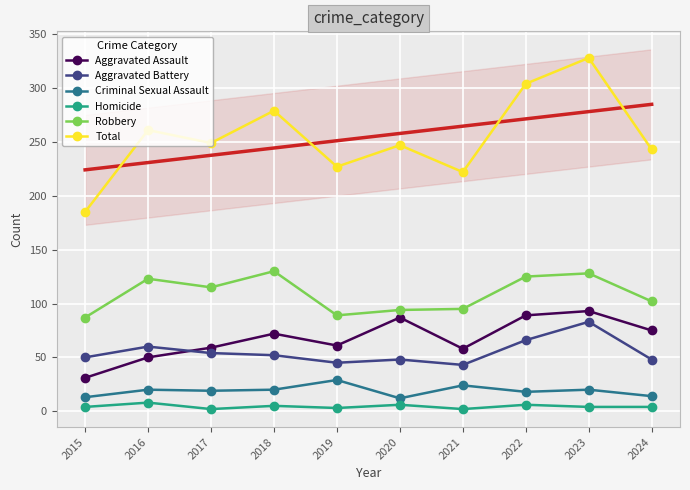

What is the minimum value for Criminal Sexual Assault?

12